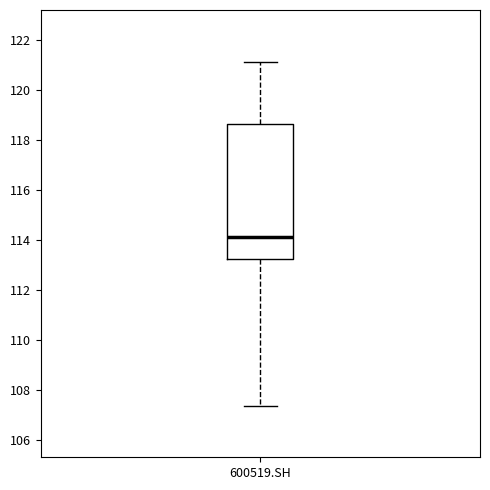

Transcribe this box plot: give where the median line is, the range the box spans, and where the two whiskers end, as read against the y-axis. The values are not printed on the chart, so give them approximately, as read against the axis.

median 114.2, box 113.2 to 118.6, whiskers 107.4 to 121.2